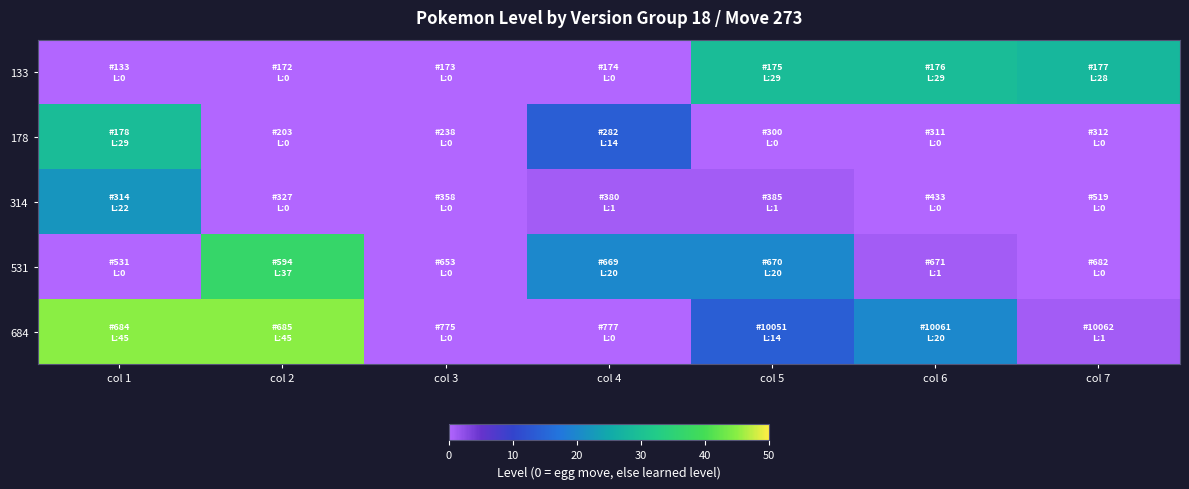

Rank the series by their maximum value, from highest to lowest.

684, 531, 133, 178, 314